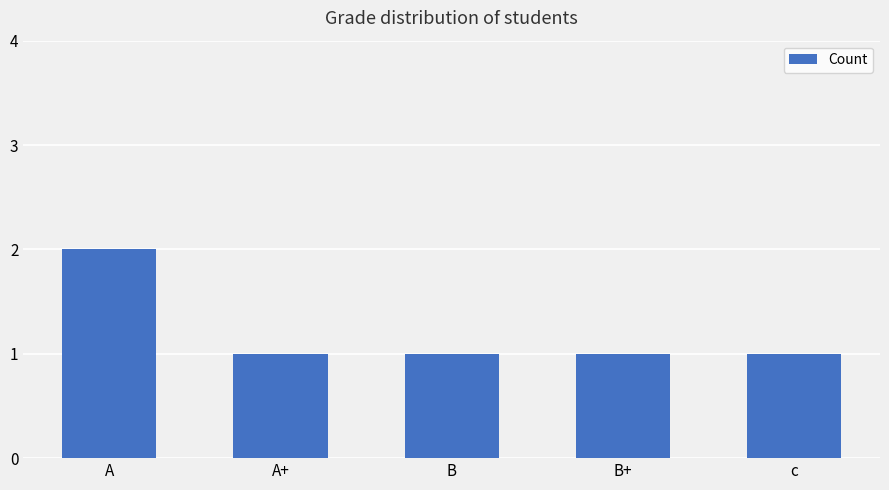

What is the label of the 4th bar from the right?

A+